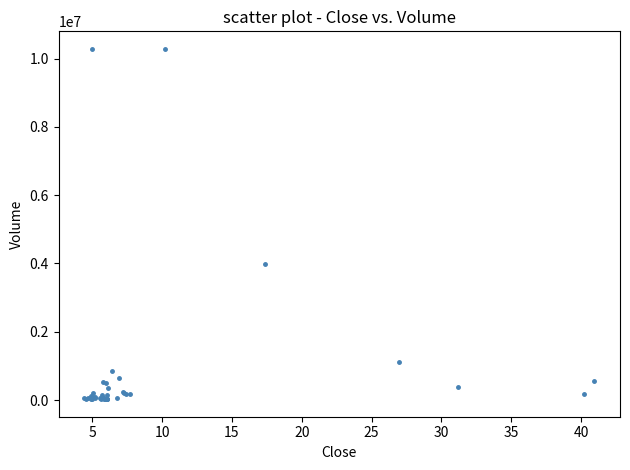

What Y value in the scatter plot is closest to 5155643?

3984532